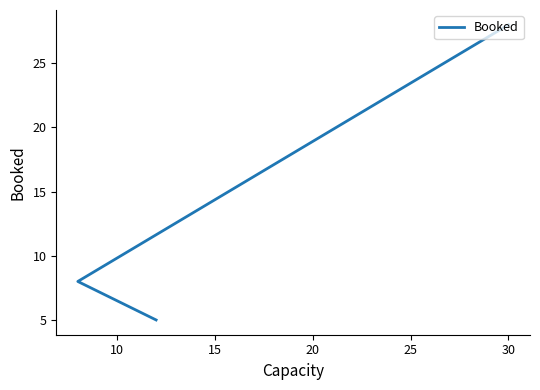

What is the maximum value shown in the chart?

28